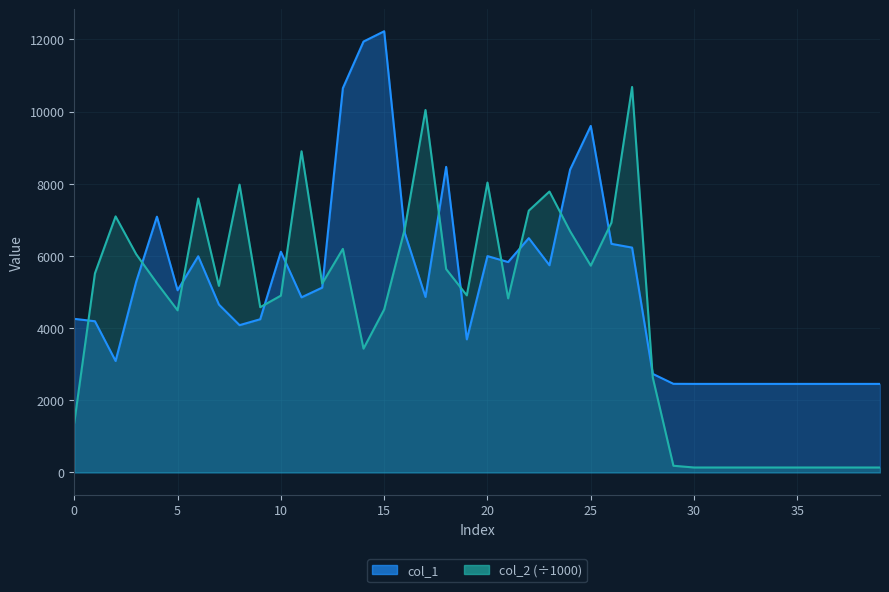

Which series has the largest total across all categories?

col_1